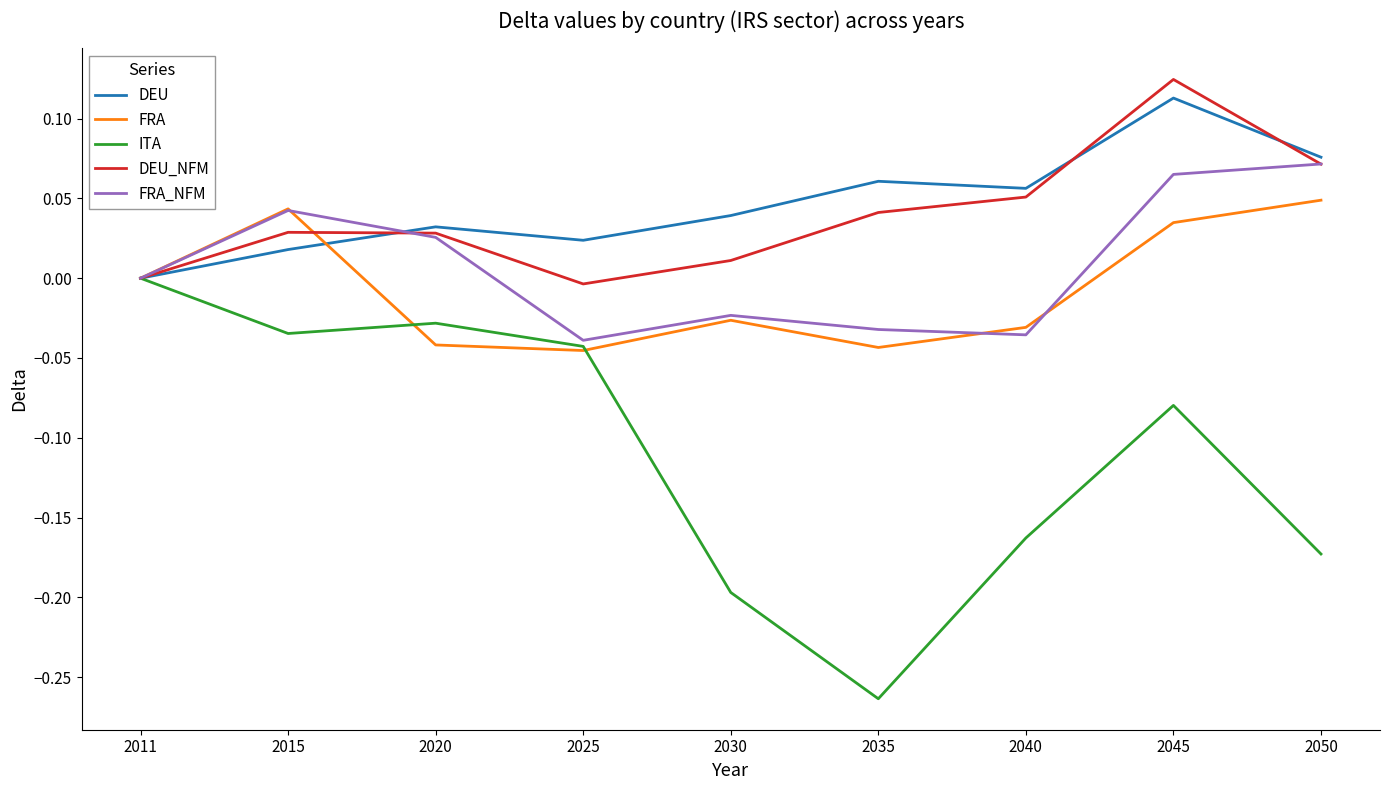

Which series has the widest spread of values?

ITA